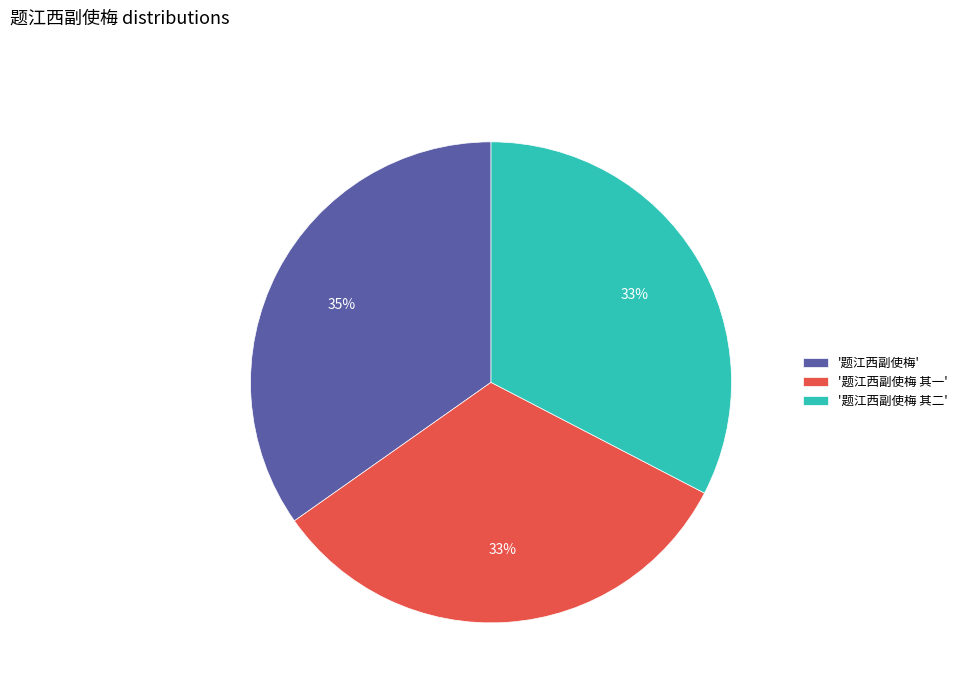

Is the sum of '题江西副使梅 其一' and '题江西副使梅' greater than half?

Yes